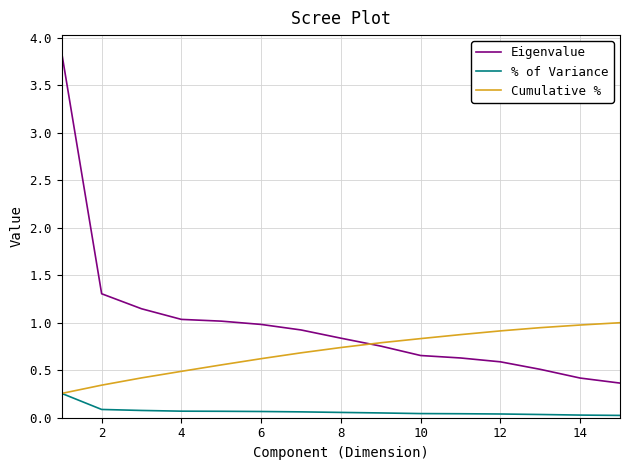

True or false: Eigenvalue and % of Variance cross at least once.

False